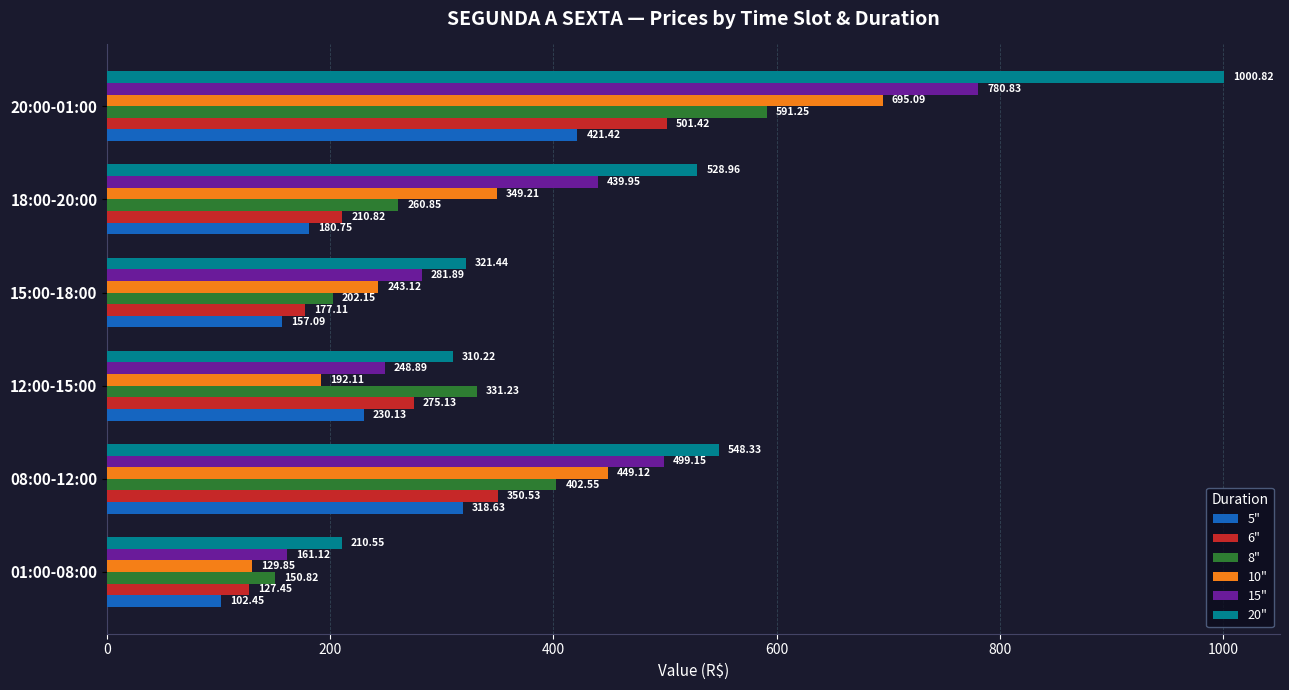

Rank the series by their maximum value, from lowest to highest.

5", 6", 8", 10", 15", 20"